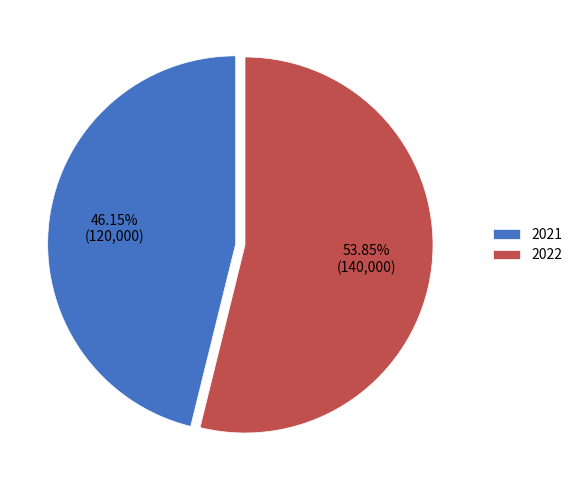

Between 2021 and 2022, which is larger?

2022